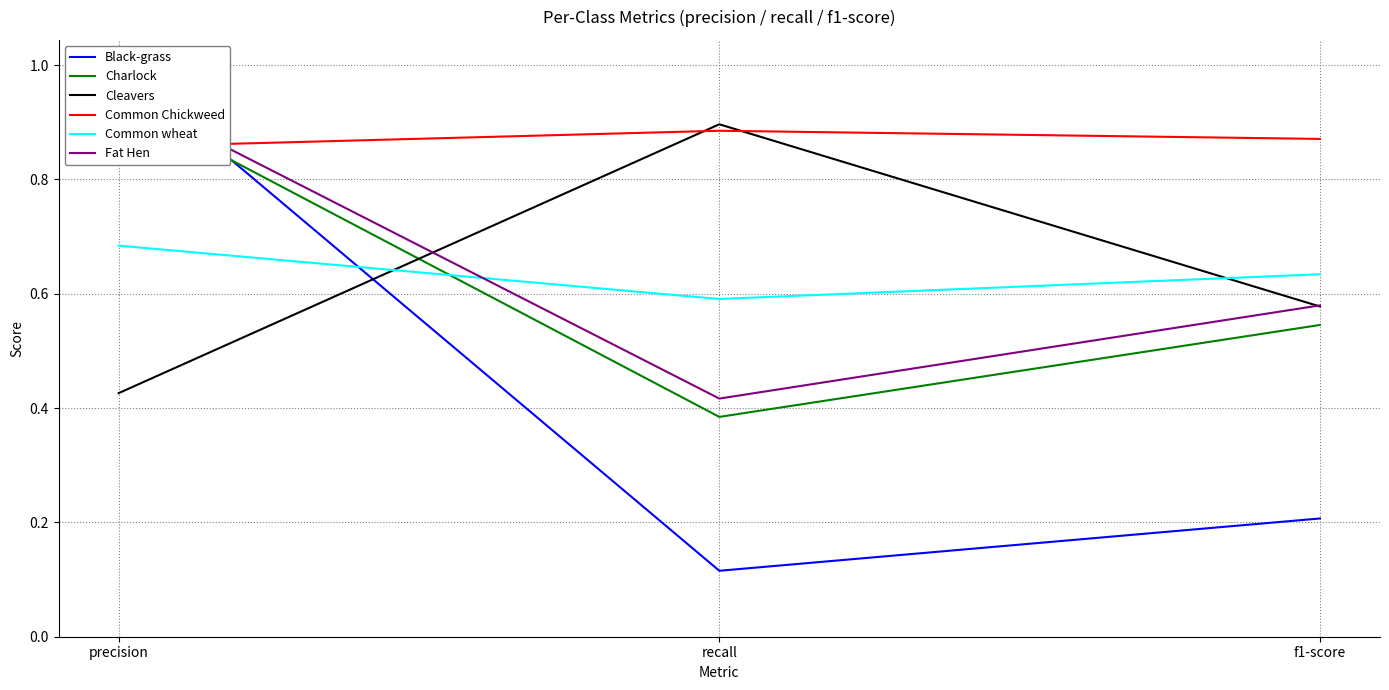

What is the label of the 3rd point from the left?

f1-score